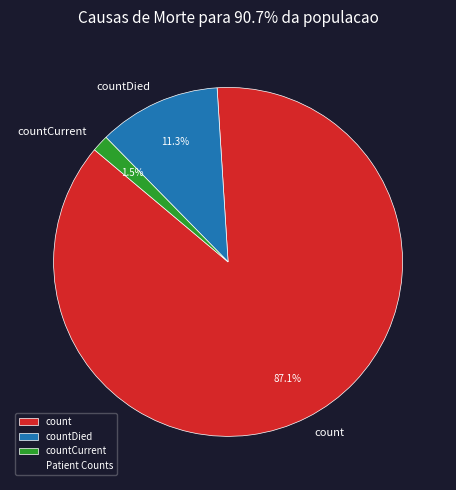

How many segments does this pie chart have?

3